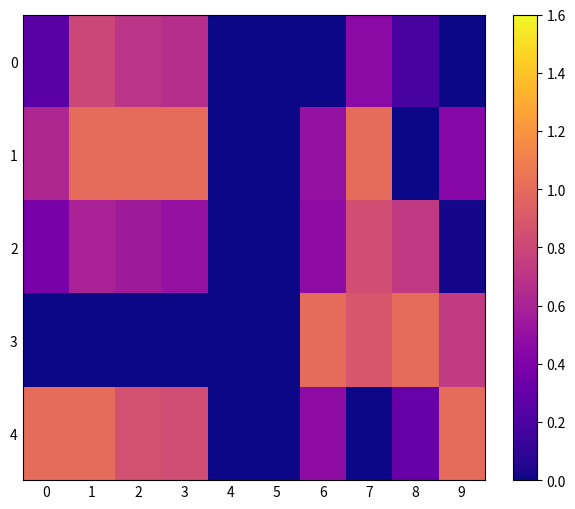

Which label corresponds to the smallest value in the chart?

4